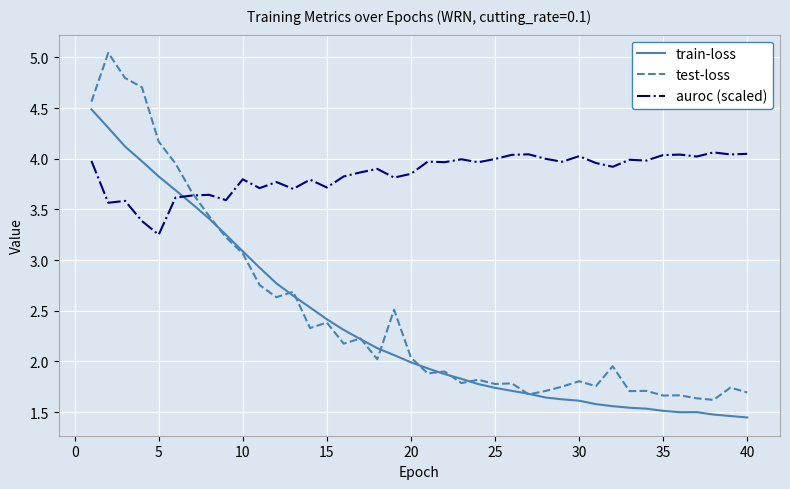

What is the difference between the maximum and minimum values in the train-loss series?

3.0